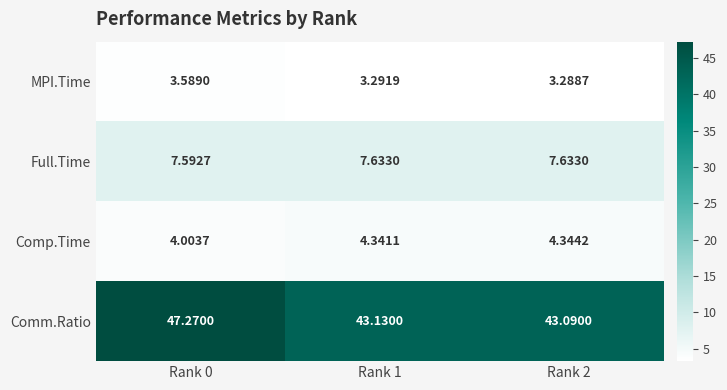

Rank the series by their maximum value, from lowest to highest.

MPI.Time, Comp.Time, Full.Time, Comm.Ratio